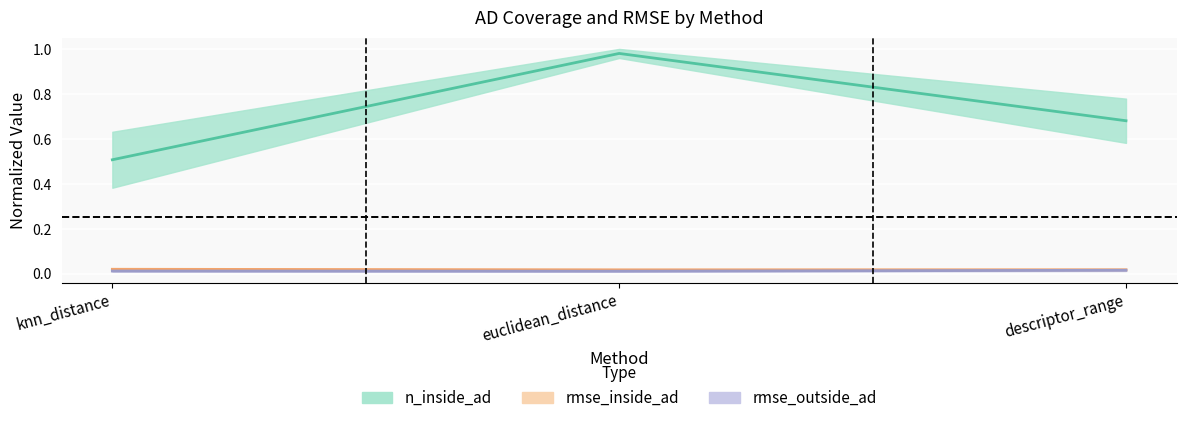

Is this an area chart (filled region under the line)?

No